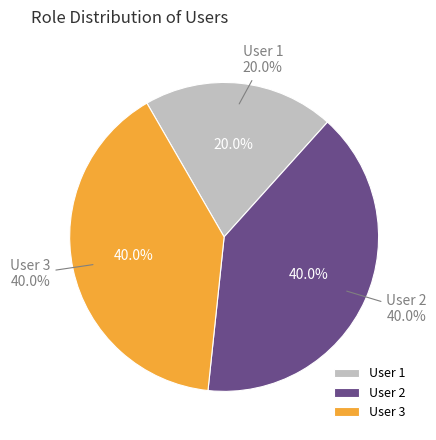

What percentage is the 2 slice, to the nearest percent?

40%